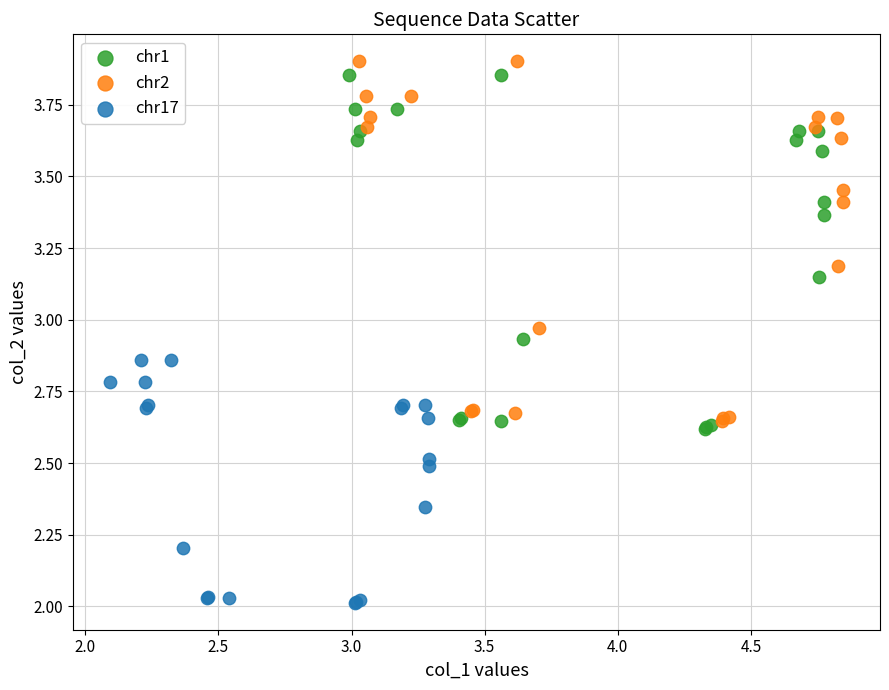

Which series reaches the minimum Y coordinate?

chr17